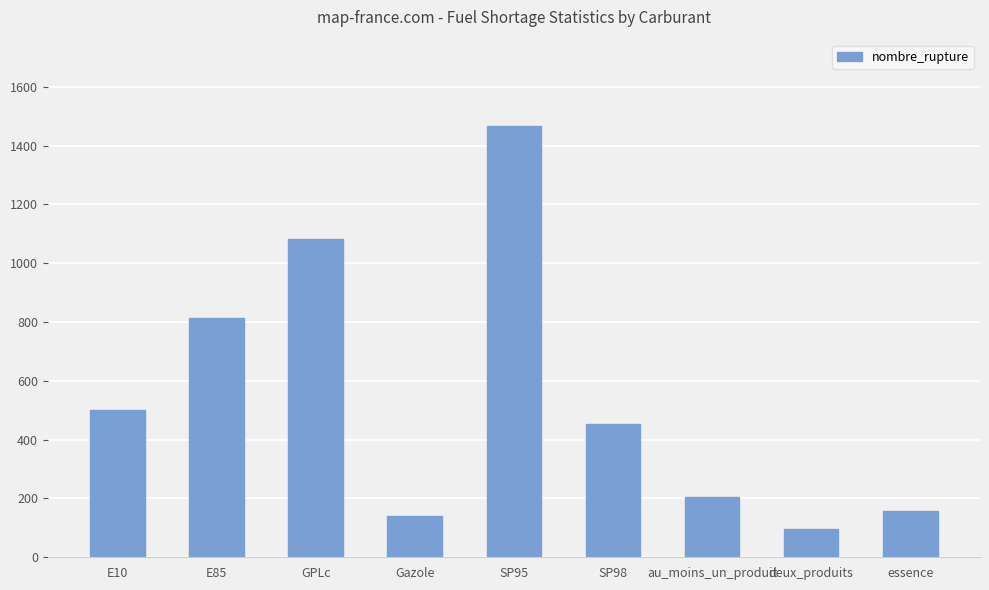

True or false: the data shows 132 at au_moins_un_produit.

False